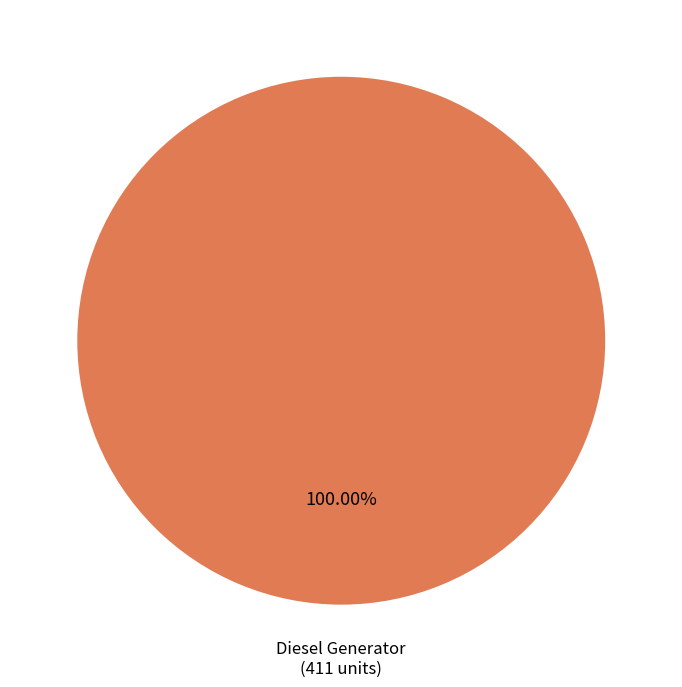

Does any single category account for the majority?

Yes